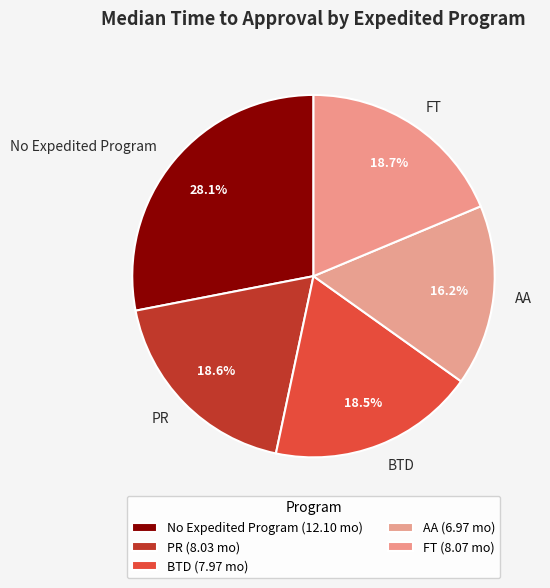

Does BTD account for over 50% of the chart?

No